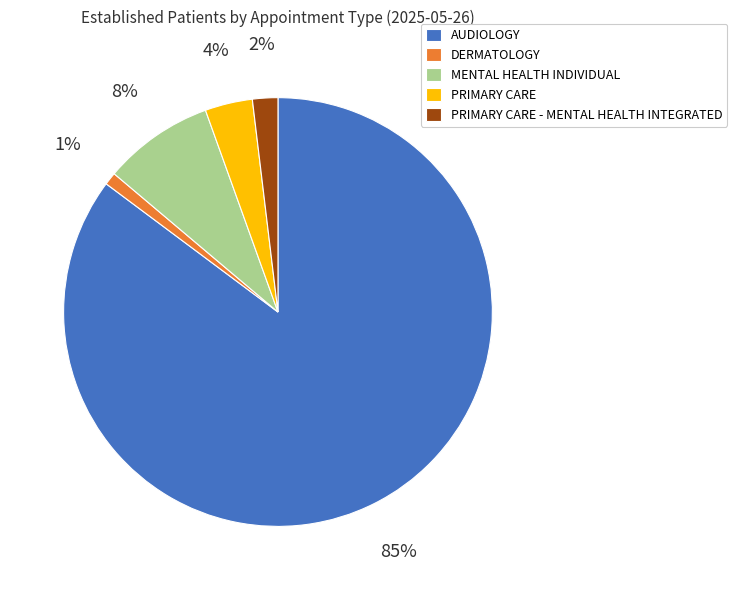

Rank the categories by value from highest to lowest.

AUDIOLOGY, MENTAL HEALTH INDIVIDUAL, PRIMARY CARE, PRIMARY CARE - MENTAL HEALTH INTEGRATED, DERMATOLOGY